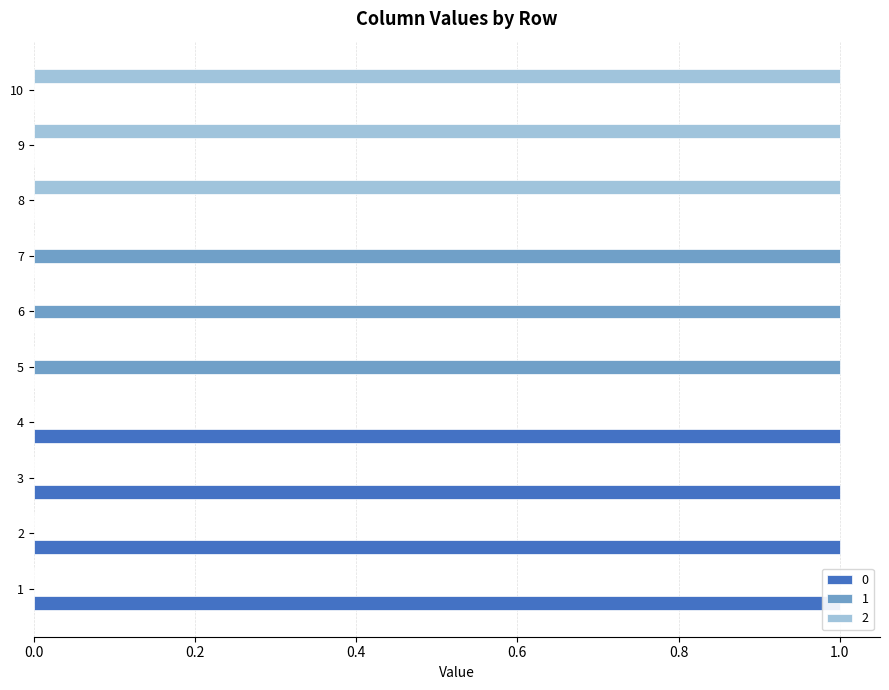

At which category is the sum across all series the highest?

1